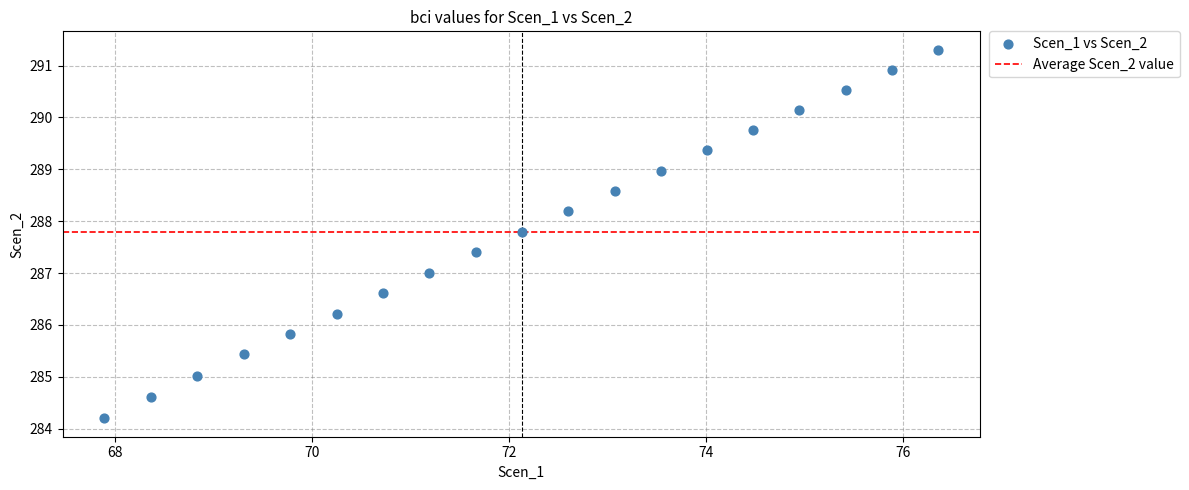

What is the range of Y values (max minus min)?

7.1